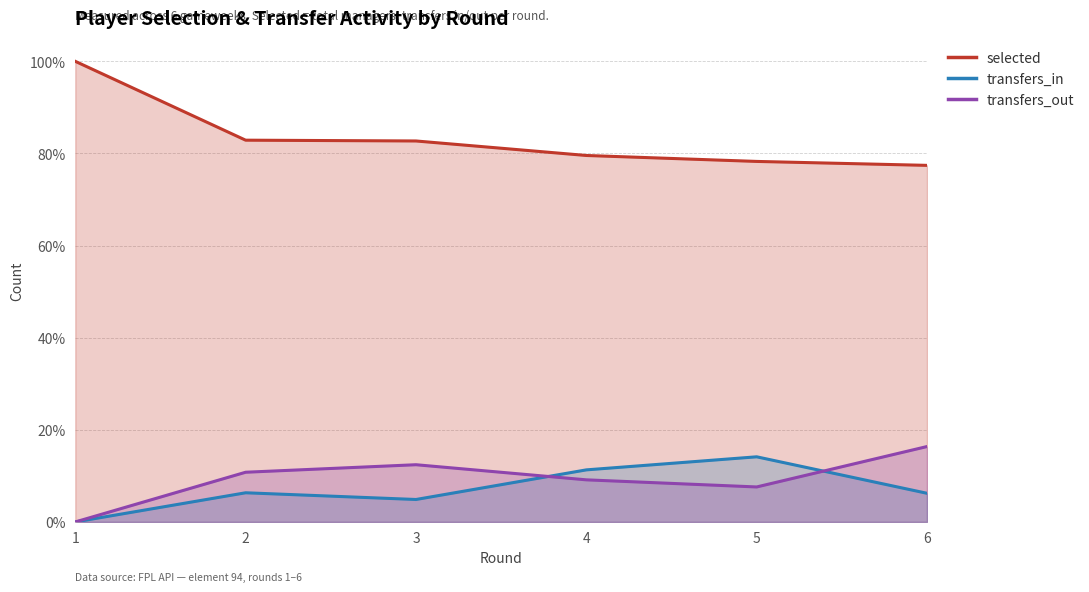

How many times do transfers_out and transfers_in cross each other?

2